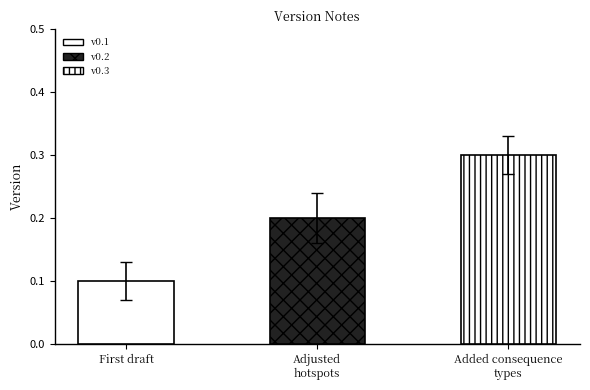

How many bars are there in total?

3